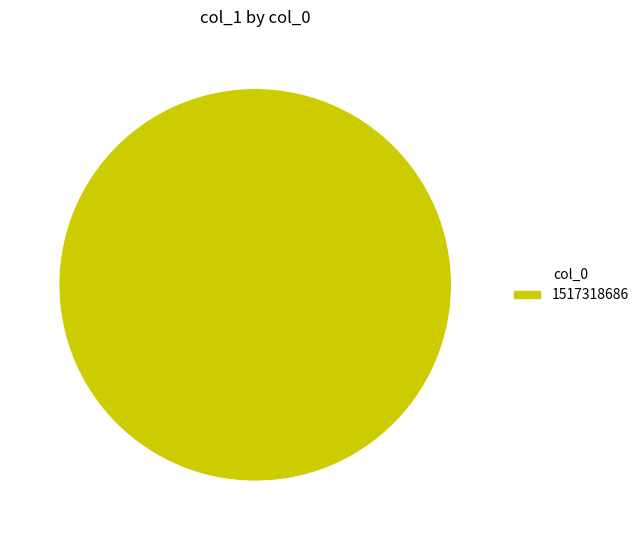

Does any single category account for the majority?

Yes